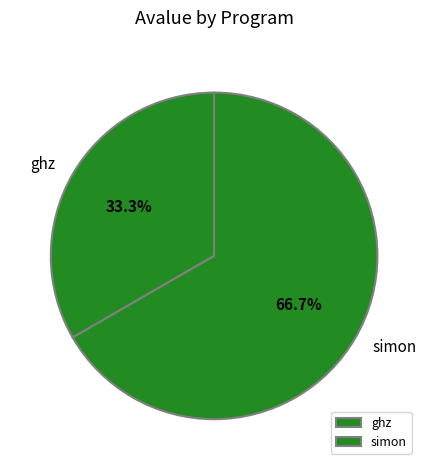

How many slices are in this pie chart?

2